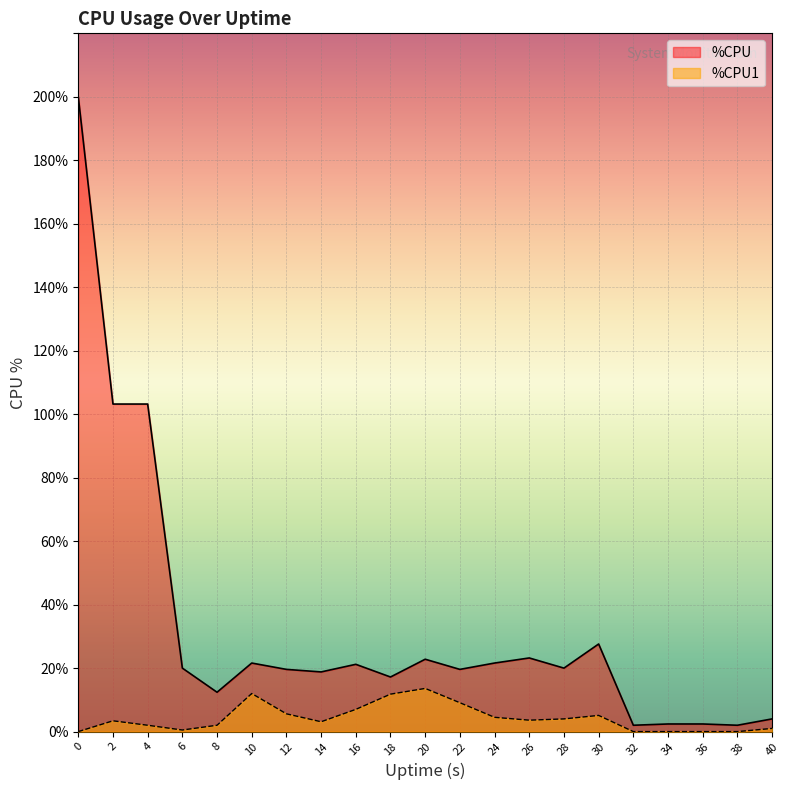

What are all the series names shown in the legend?

%CPU, %CPU1